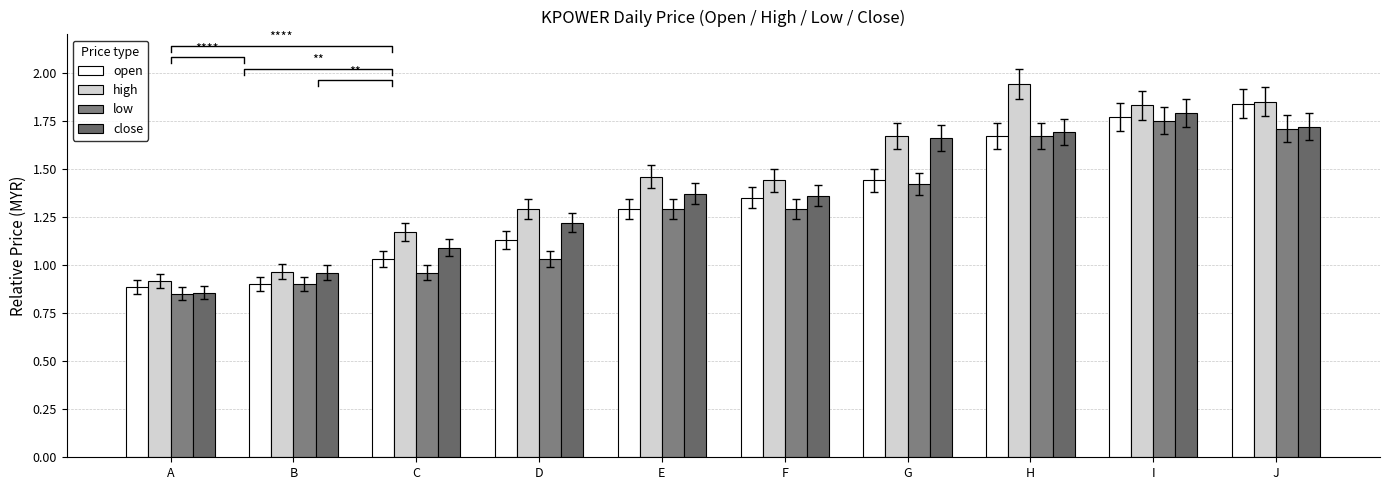

What are all the series names shown in the legend?

open, high, low, close